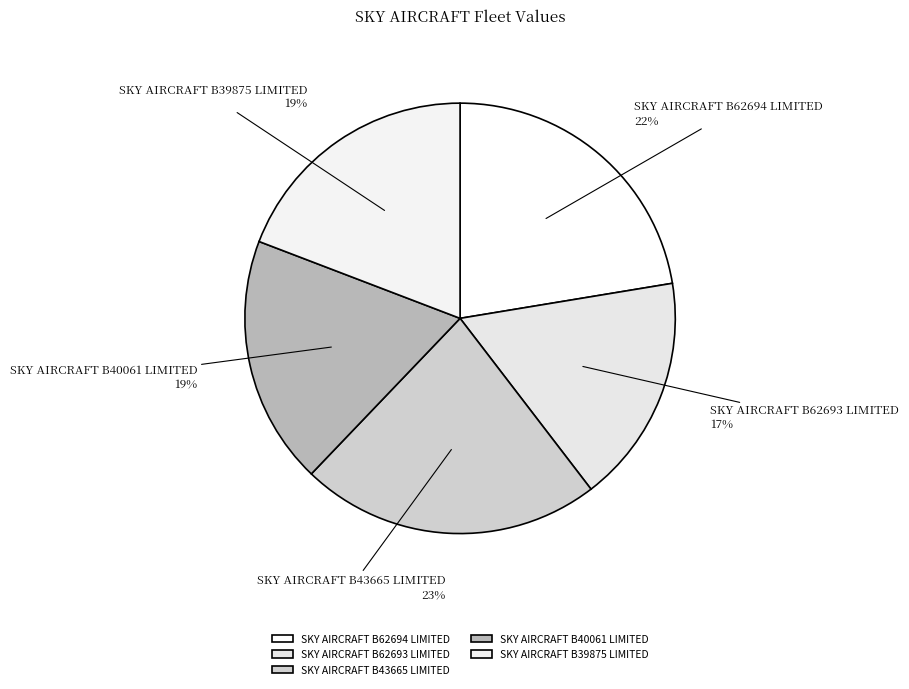

To the nearest percent, what is the average slice percentage?

20%